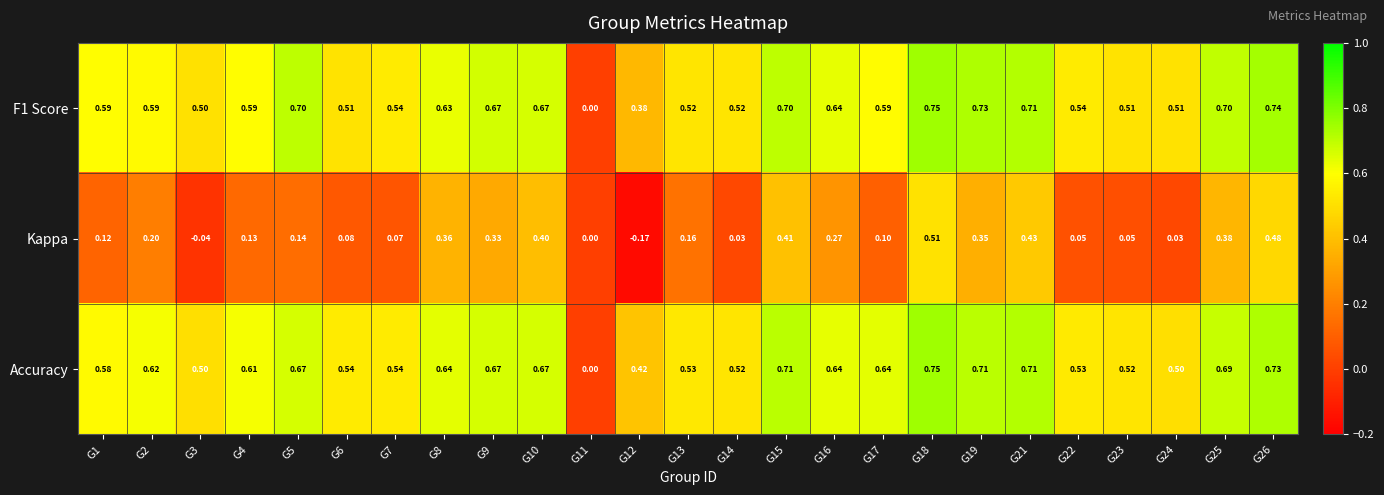

Between G2 and G22, which series saw the biggest shift?

Kappa